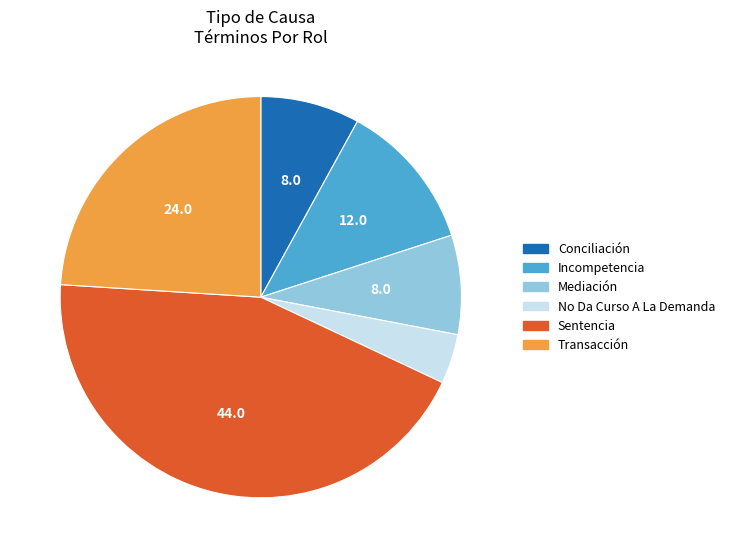

Between Sentencia and Mediación, which is larger?

Sentencia